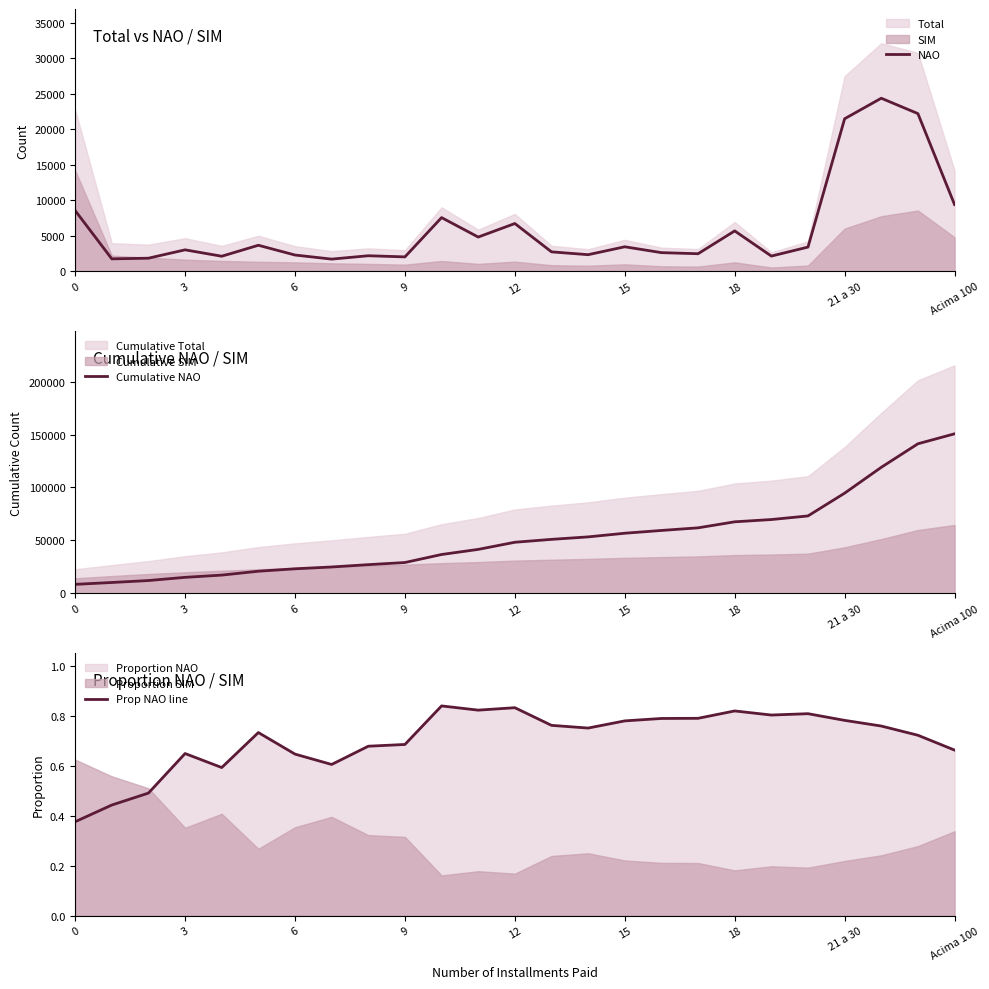

Count the number of data series in this chart.

3